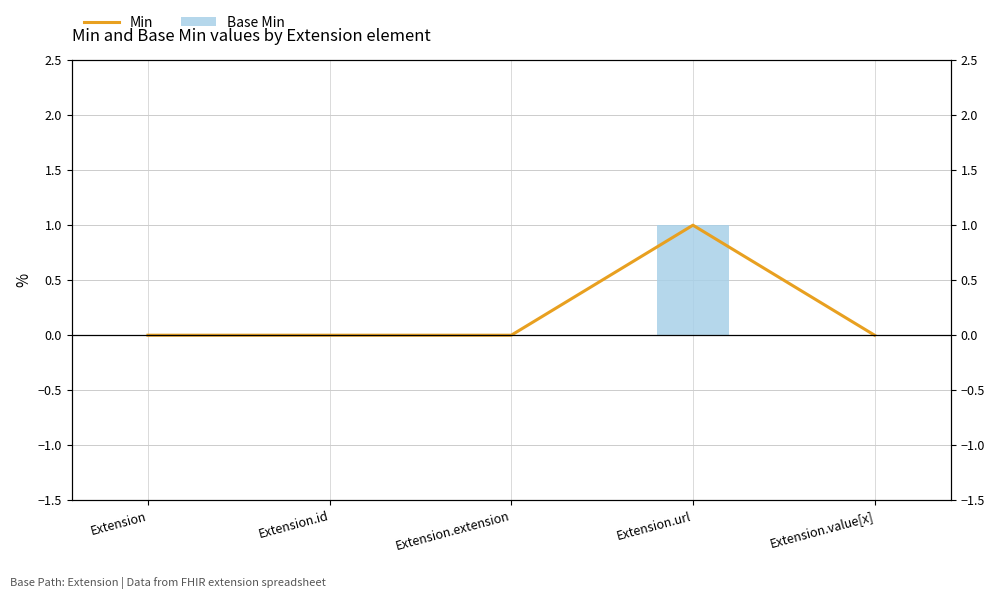

Which series has the widest spread of values?

Min